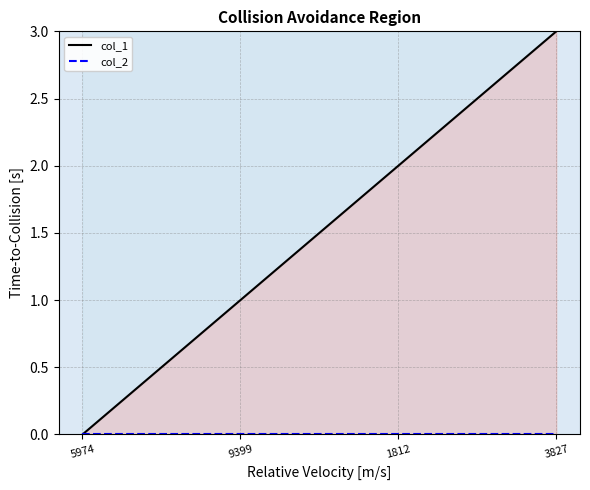

List the series in order of their peak value, highest first.

col_1, col_2